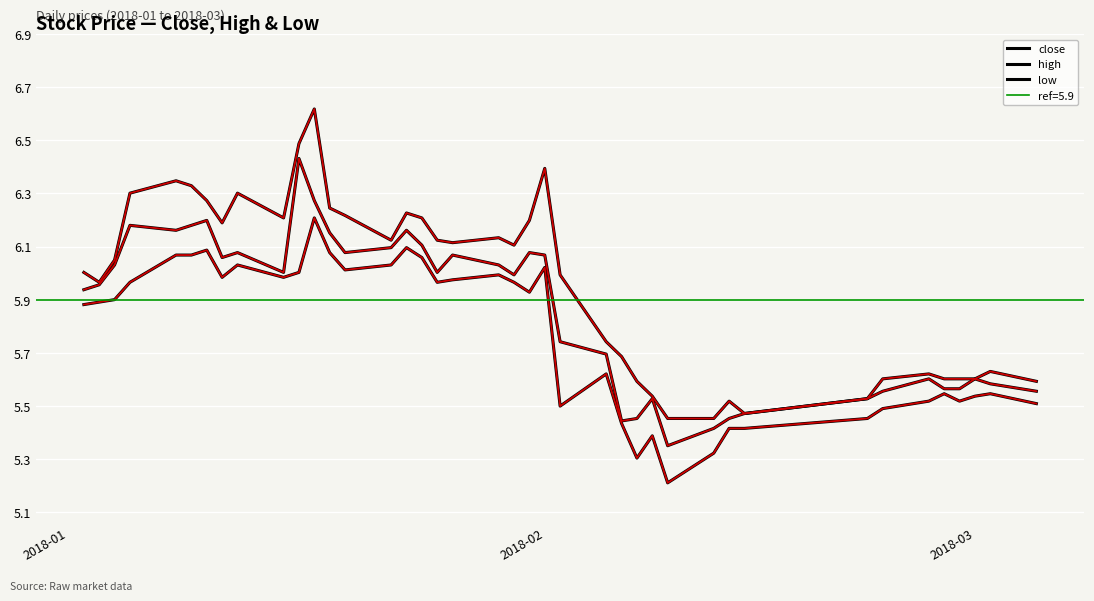

True or false: high (red overlay) and close cross at least once.

False